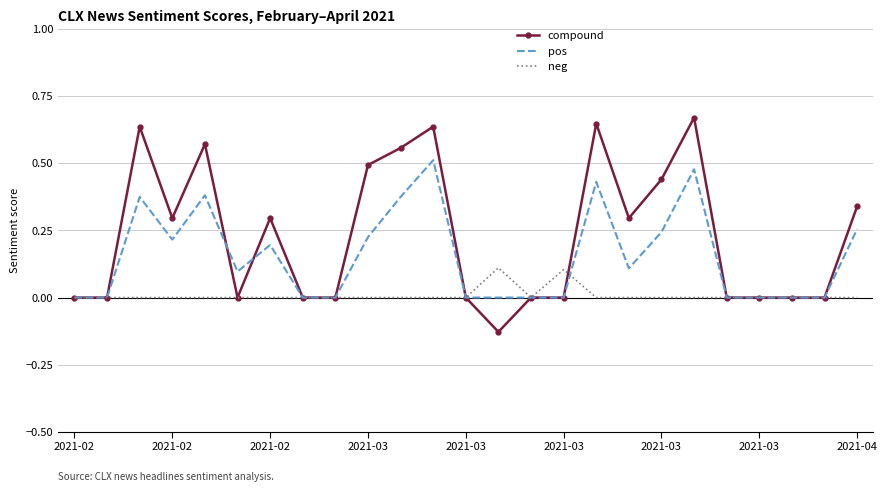

Which series has the largest total across all categories?

compound